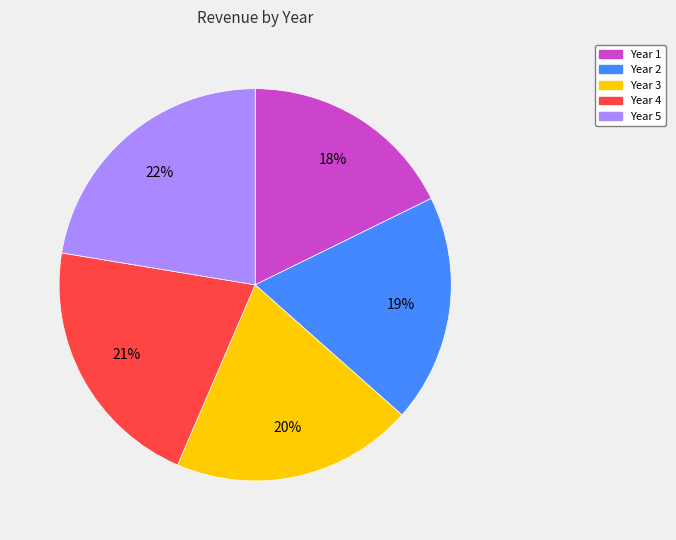

Is the sum of Year 4 and Year 3 greater than half?

No